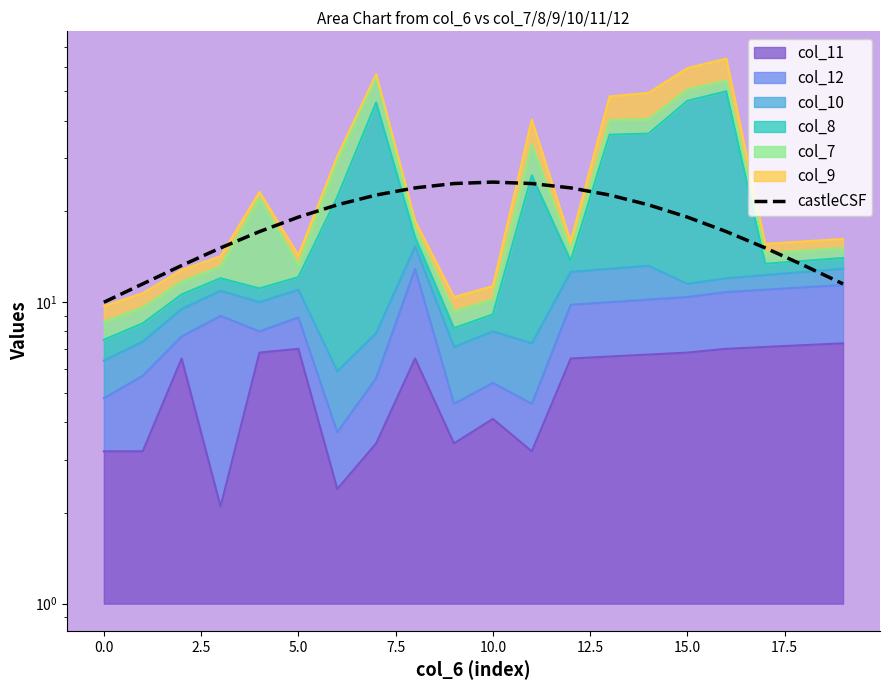

True or false: there are more than 0 points higher than both neighbors.

True